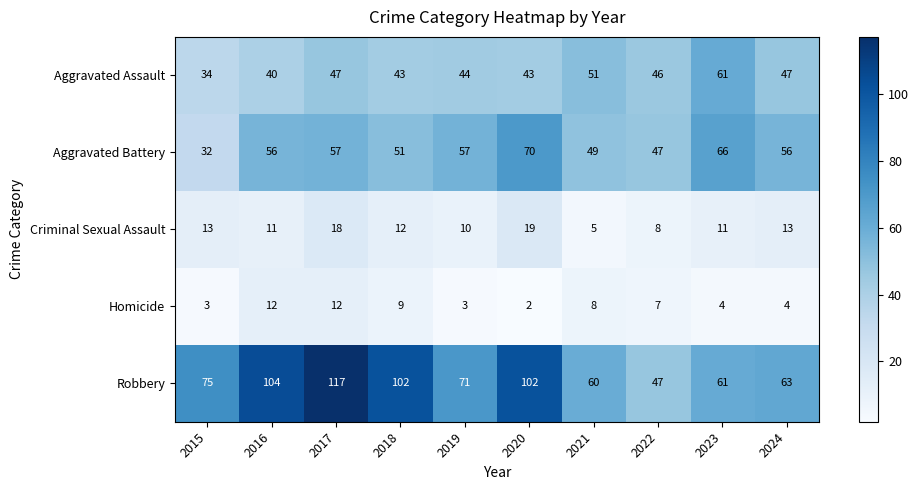

The value of Aggravated Battery at 2024 is 78. True or false?

False